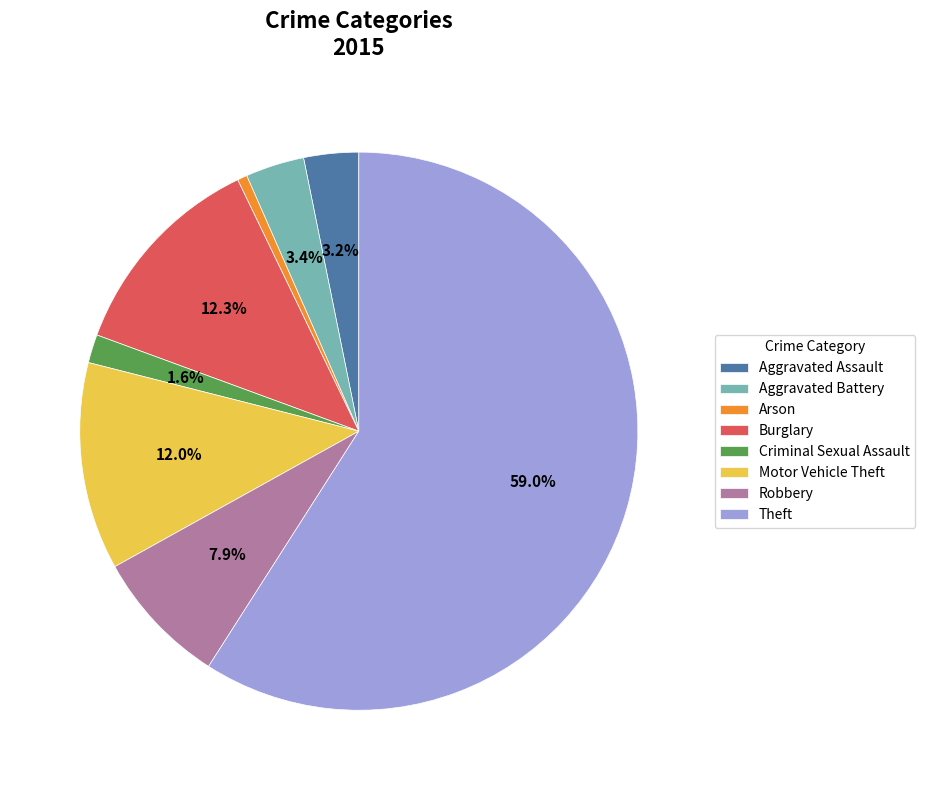

What is the largest slice in the pie chart?

Theft